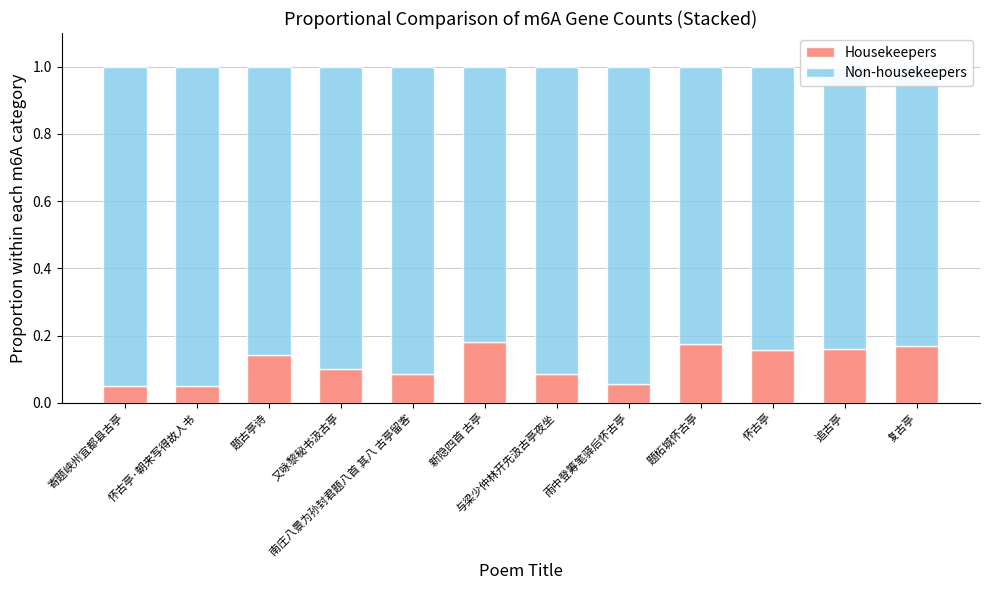

The value of Housekeepers at 怀古亭·朝来写得故人书 is 0.1. True or false?

True